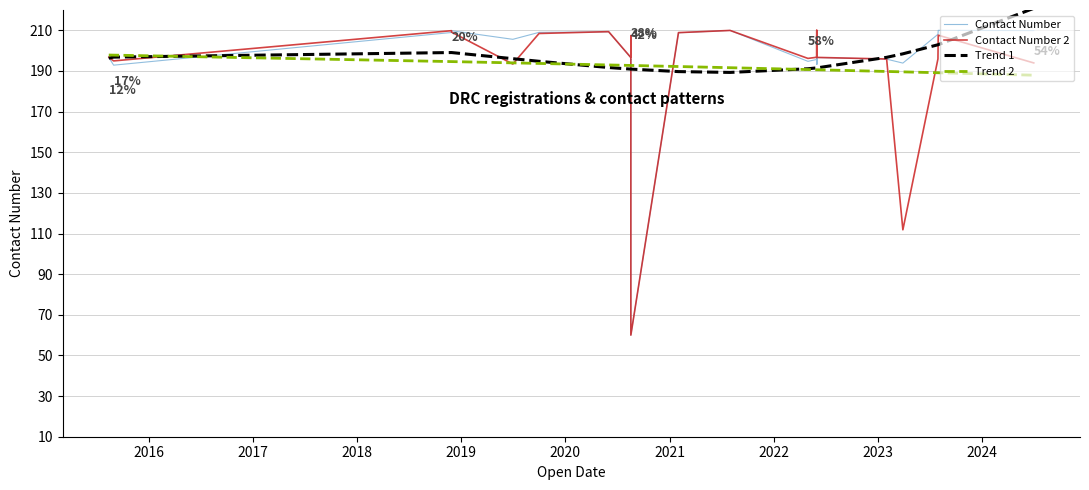

Reading left to right, list all the values displayed in this chart.

Contact Number: 196.7	196.6	192.9	208.9	209.8	205.6	209.0	209.3	196.7	195.5	195.7	60.0	208.8	210.0	194.7	195.7	193.2	196.6	193.4	196.6	195.8	193.9	208.0	210.0	209.9
Contact Number 2: 196.7	196.7	194.9	209.8	209.1	193.4	208.4	209.3	196.8	196.8	207.4	60.0	208.9	209.9	196.2	196.7	210.0	196.7	207.3	196.7	195.9	111.8	195.9	207.6	193.9
Trend 1: 196.3	196.3	196.8	199.1	199.1	196.0	194.8	191.7	190.9	190.9	190.9	190.9	189.7	189.3	191.1	191.5	191.5	191.5	191.5	191.5	196.7	198.4	202.9	202.9	220.8
Trend 2: 197.8	197.8	197.8	194.6	194.6	194.0	193.7	193.0	192.7	192.7	192.7	192.7	192.2	191.6	190.7	190.6	190.6	190.6	190.6	190.6	189.8	189.6	189.1	189.1	187.9